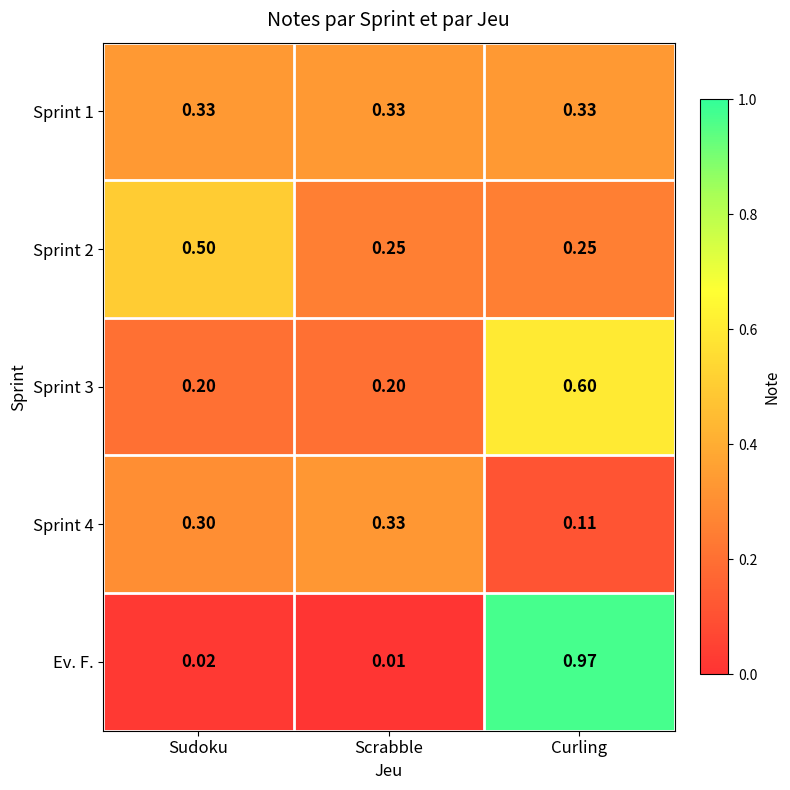

Which series has the largest range (max minus min)?

Ev. F.